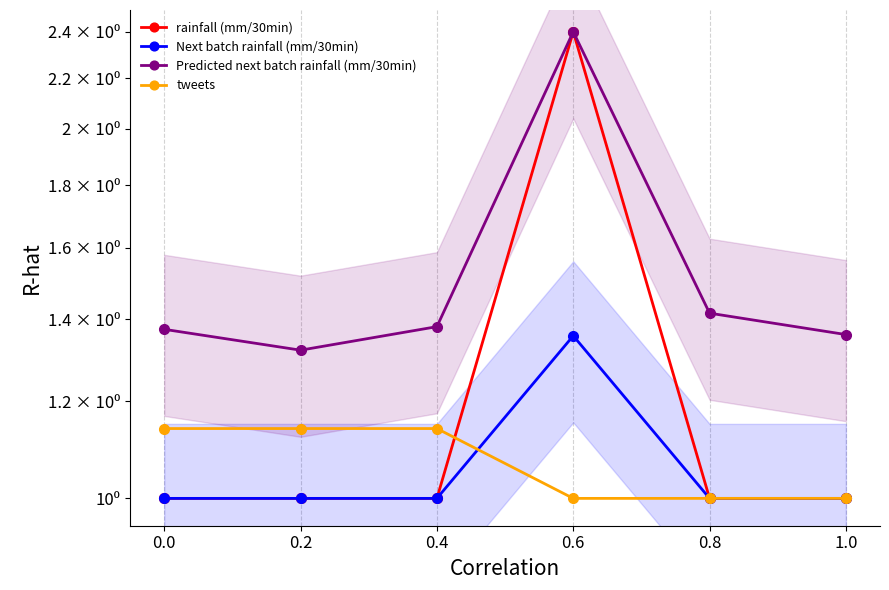

Which has a higher value, 0.2 or 0.0?

0.2